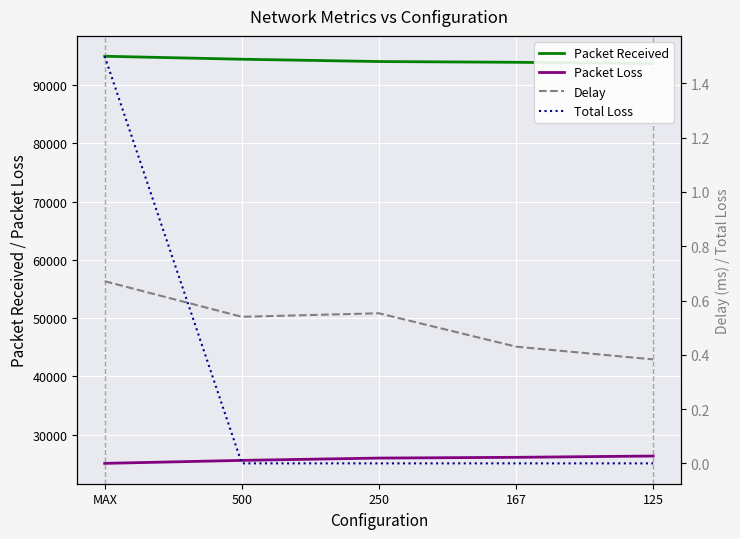

What is the difference between the maximum and second lowest values in the Delay series?

0.2